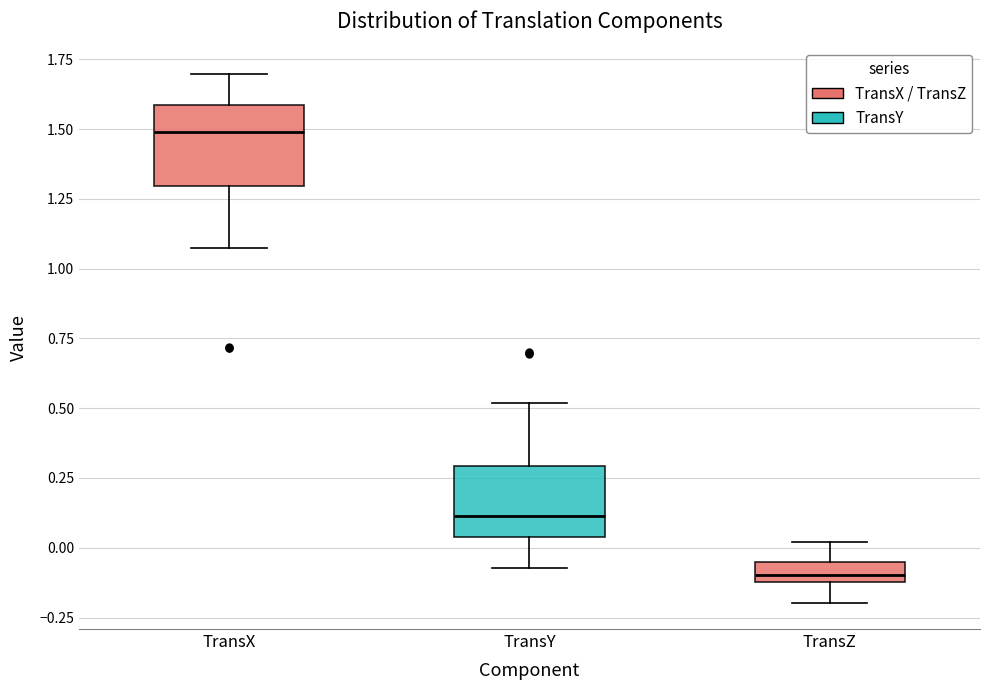

Which box's median line is the highest?

TransX